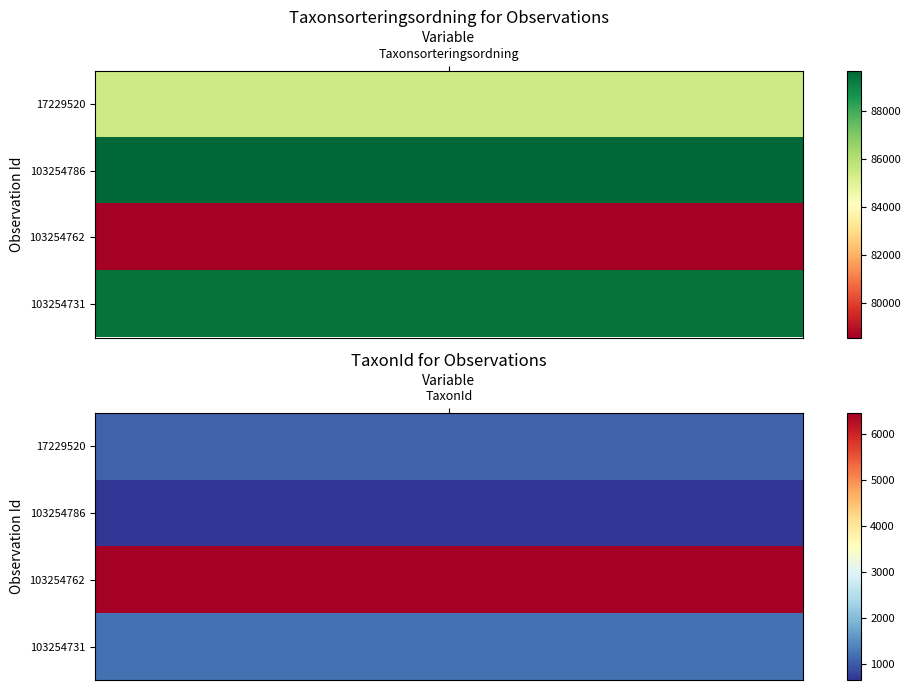

True or false: 17229520 has a value of 85507 at 0.

True